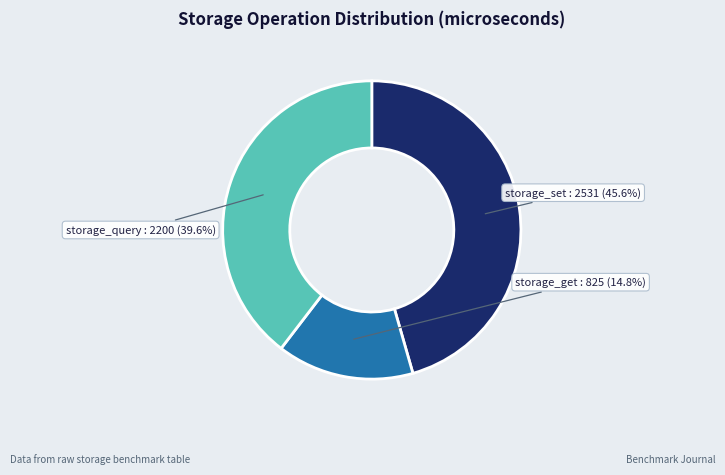

Is there a majority slice in this chart?

No